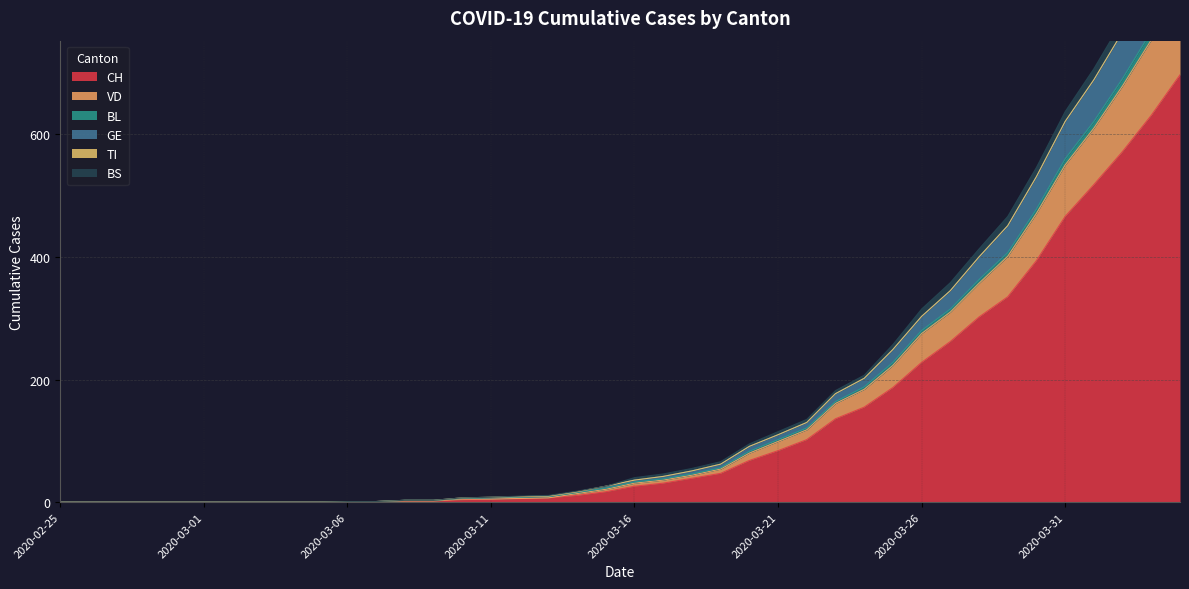

Is it true that GE equals 6 at 2020-03-13?

False